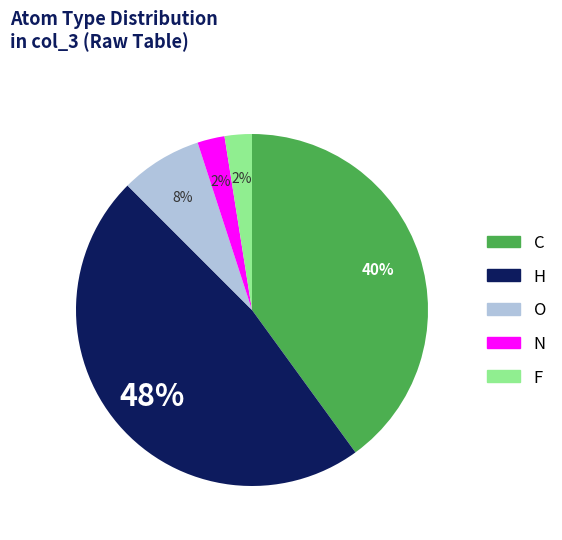

Which slice is the largest?

H